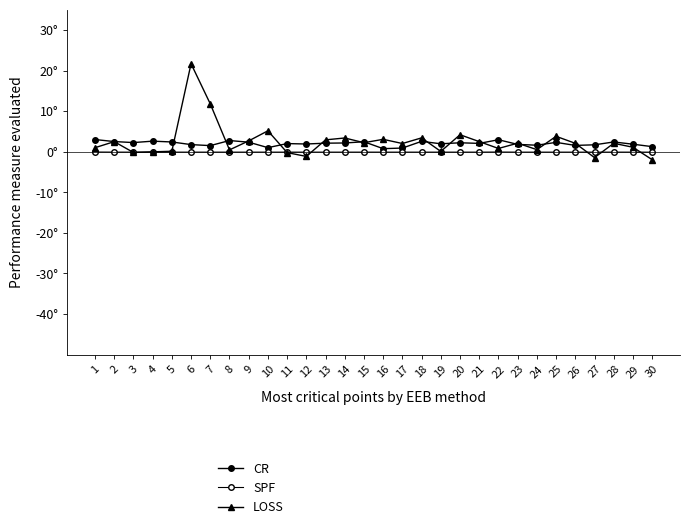

Is this an area chart (filled region under the line)?

No